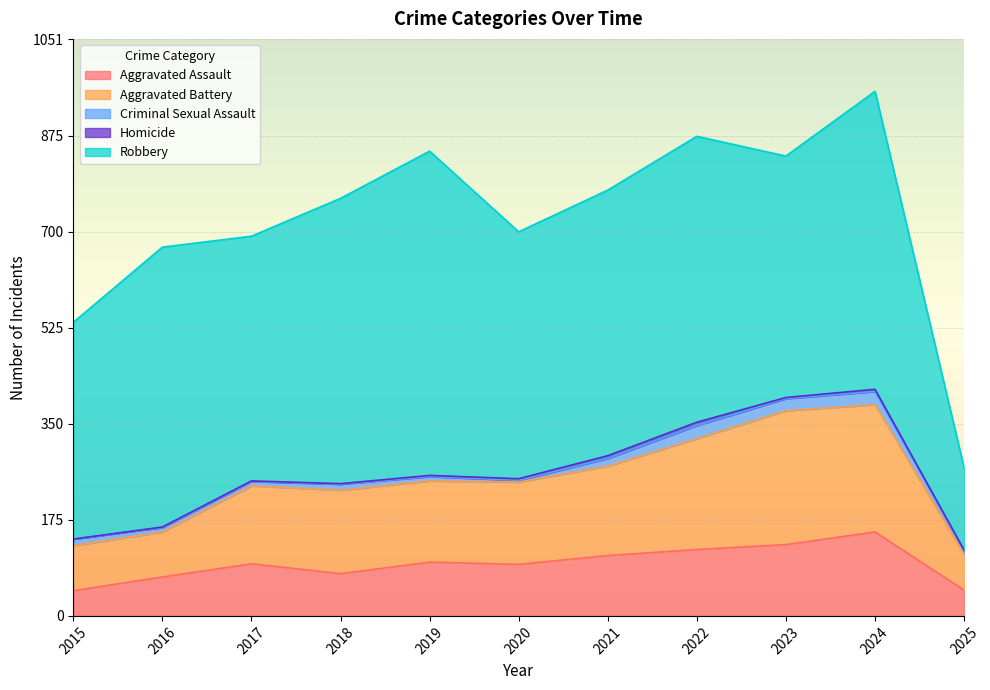

Is it true that Aggravated Assault equals 98 at 2019?

True